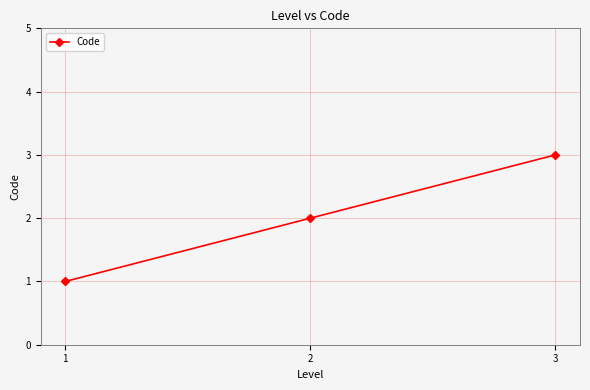

How many series are shown in this chart?

1